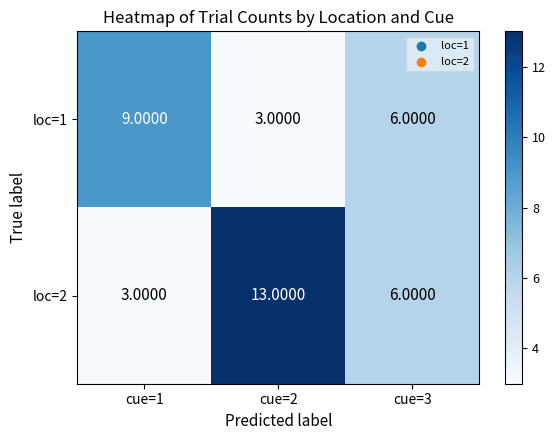

At which category is the sum across all series the highest?

cue=2